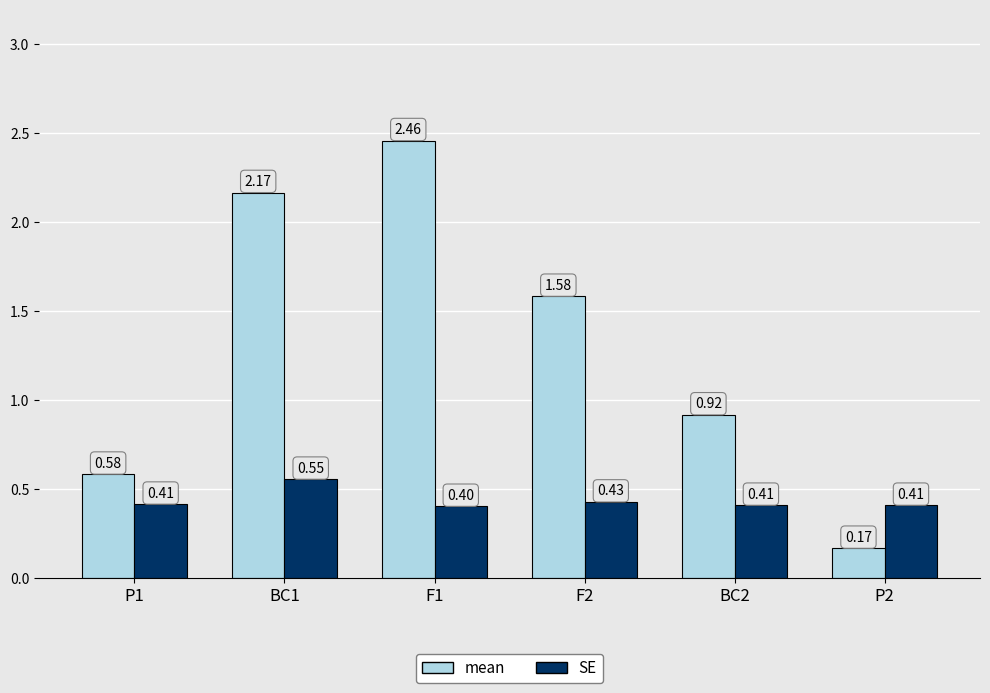

At which label is SE closest to 0?

F1